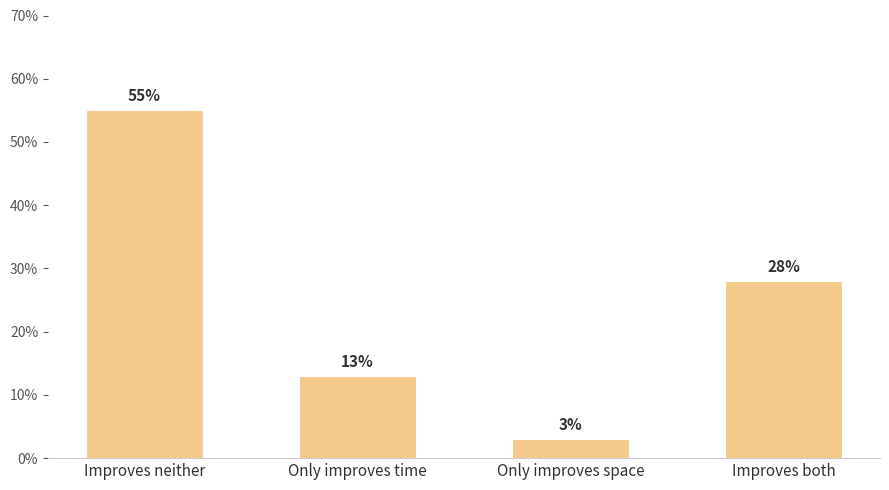

What is the label of the 2nd bar from the right?

Only improves space